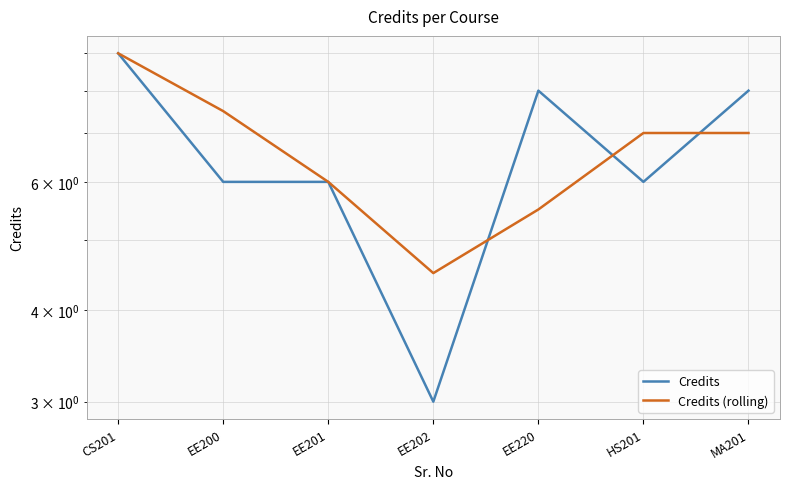

Reading left to right, what are all the values shown in this chart?

Credits: CS201=9.0	EE200=6.0	EE201=6.0	EE202=3.0	EE220=8.0	HS201=6.0	MA201=8.0
Credits (rolling): CS201=9.0	EE200=7.5	EE201=6.0	EE202=4.5	EE220=5.5	HS201=7.0	MA201=7.0